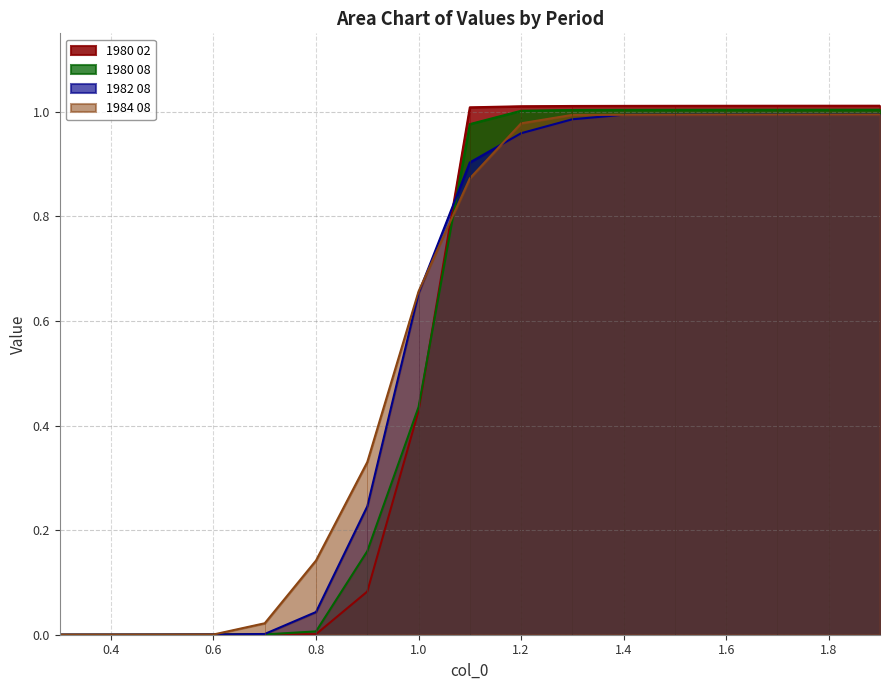

How many series are shown in this chart?

4